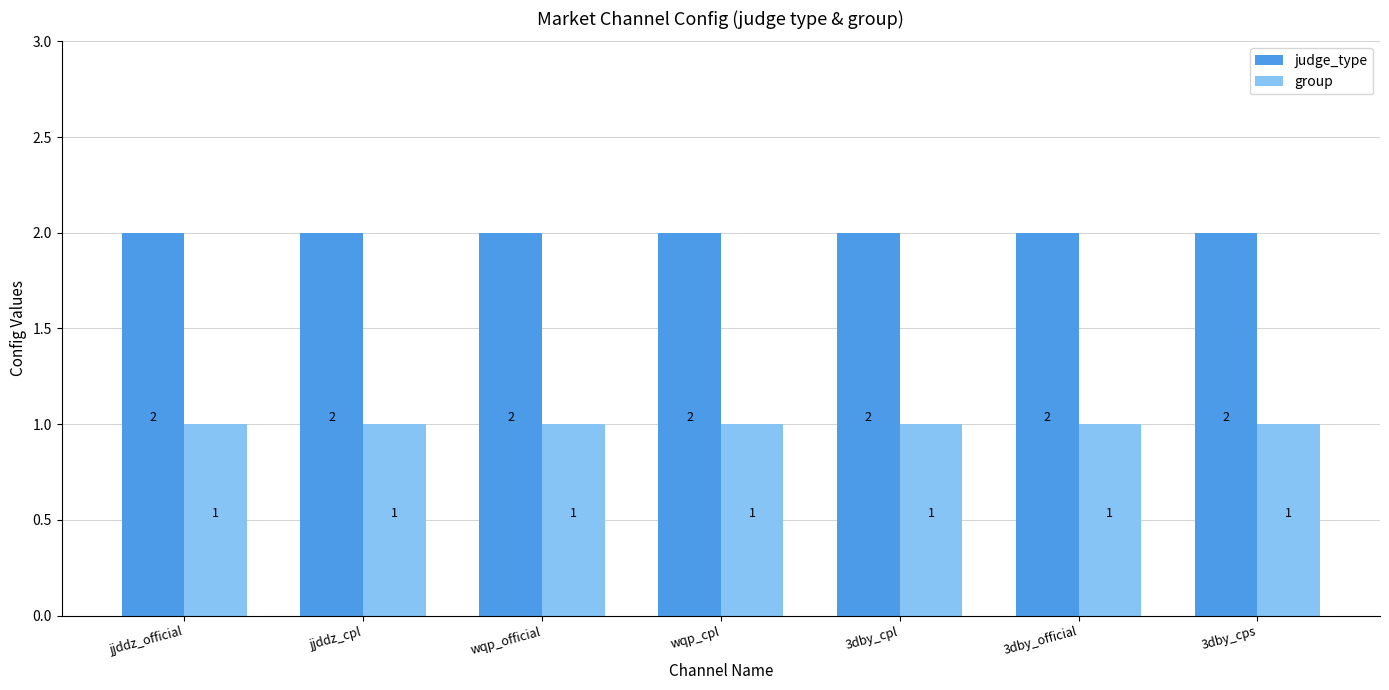

How many bars are there in each group?

2